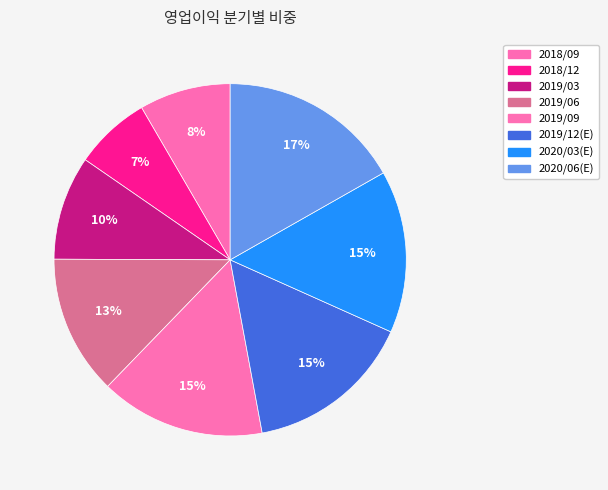

Does 2019/12(E) account for over 50% of the chart?

No